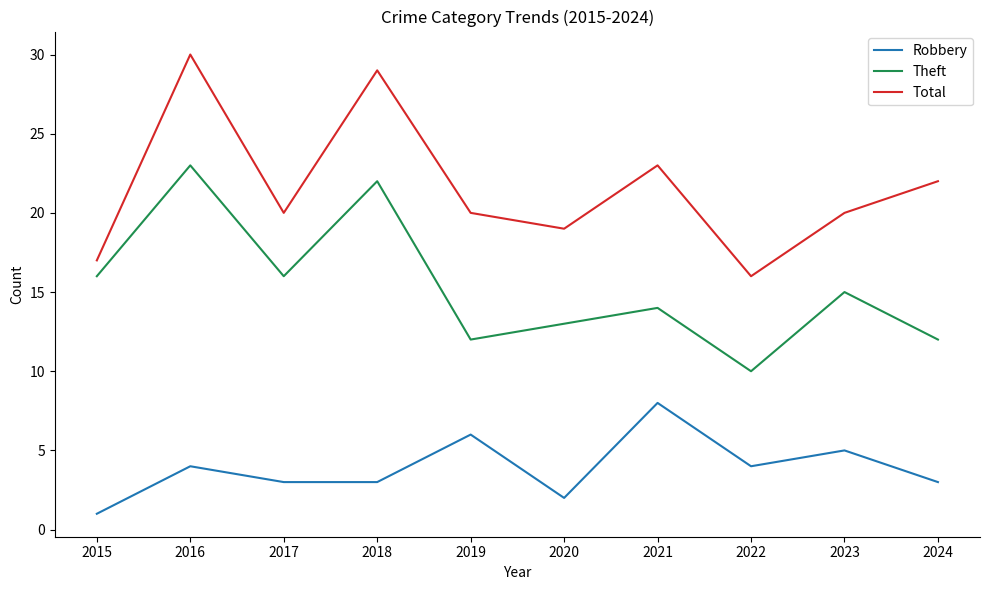

Reading right to left, list all the values displayed in this chart.

Robbery: 2024=3	2023=5	2022=4	2021=8	2020=2	2019=6	2018=3	2017=3	2016=4	2015=1
Theft: 2024=12	2023=15	2022=10	2021=14	2020=13	2019=12	2018=22	2017=16	2016=23	2015=16
Total: 2024=22	2023=20	2022=16	2021=23	2020=19	2019=20	2018=29	2017=20	2016=30	2015=17